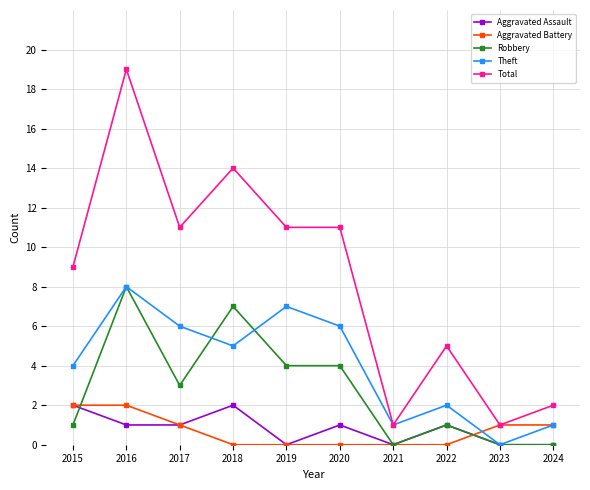

What is the value of the Theft point at the 1st from the left?

4